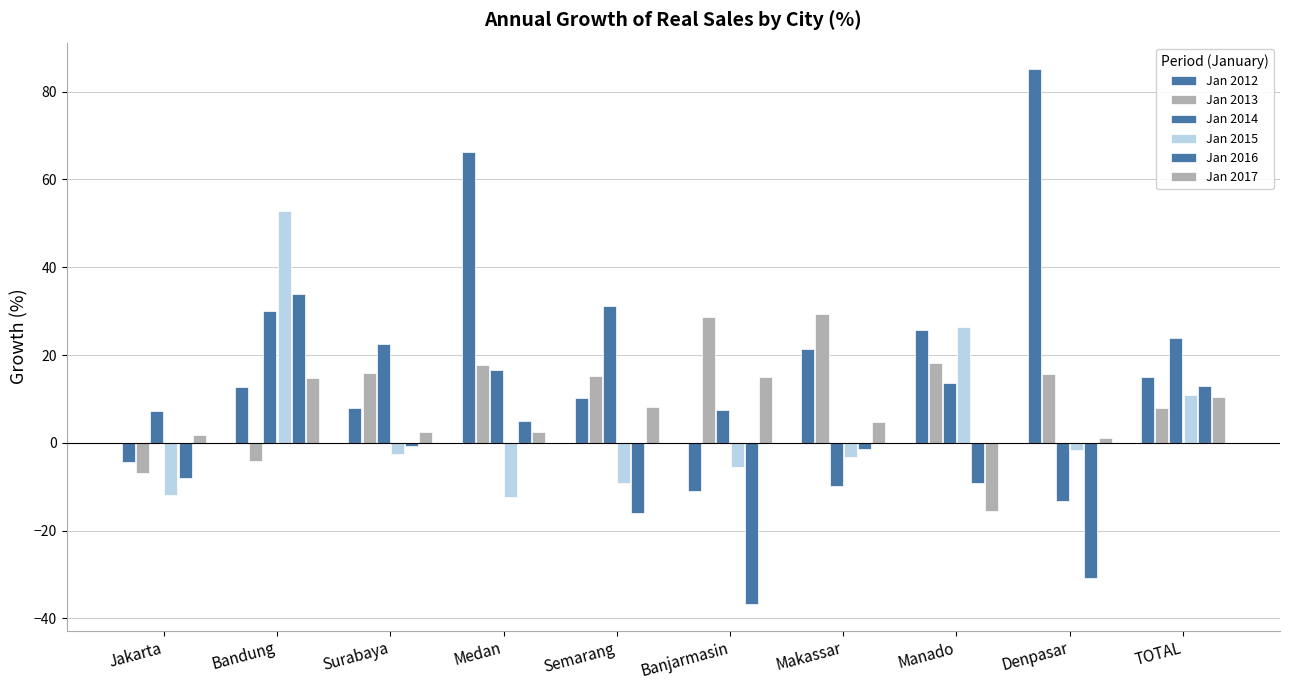

What is the highest value of the Jan 2016 series?

34.0